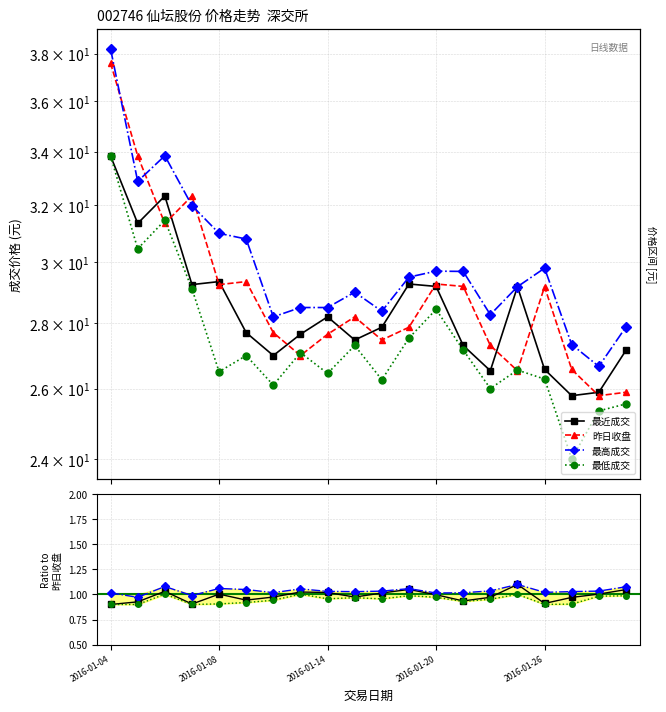

True or false: 最低成交 and 最近成交 cross at least once.

False